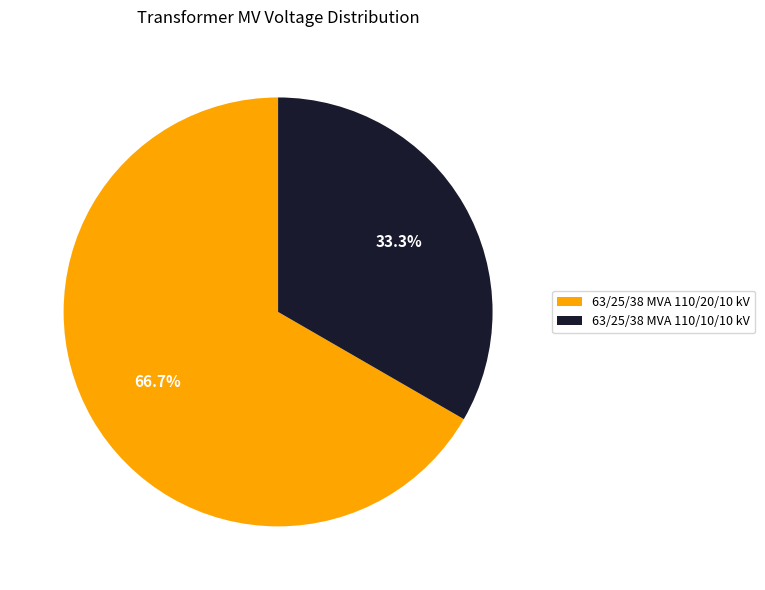

Which category has the smallest portion of the pie?

63/25/38 MVA 110/10/10 kV